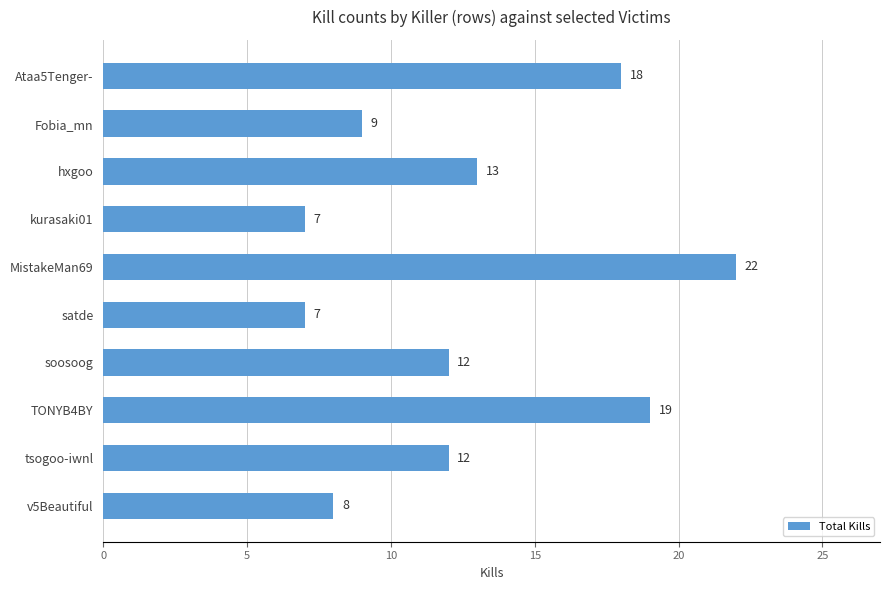

What is the ratio of the value at soosoog to the value at TONYB4BY?

0.6